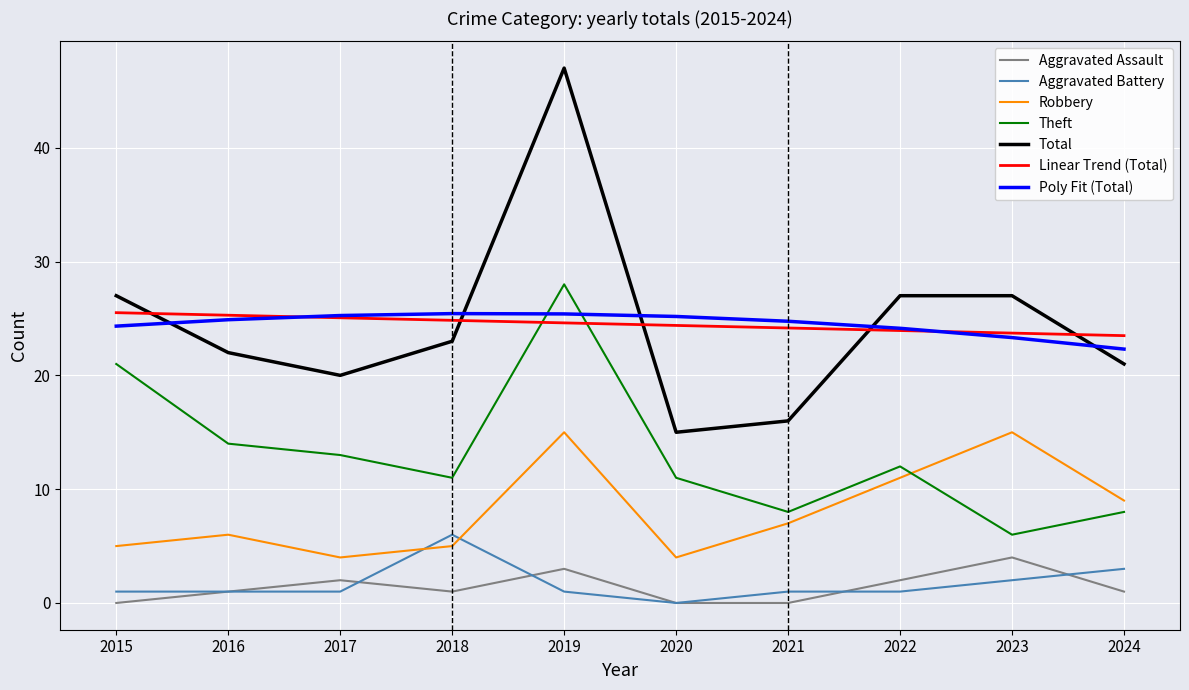

How many intersections are there between Aggravated Battery and Robbery?

2